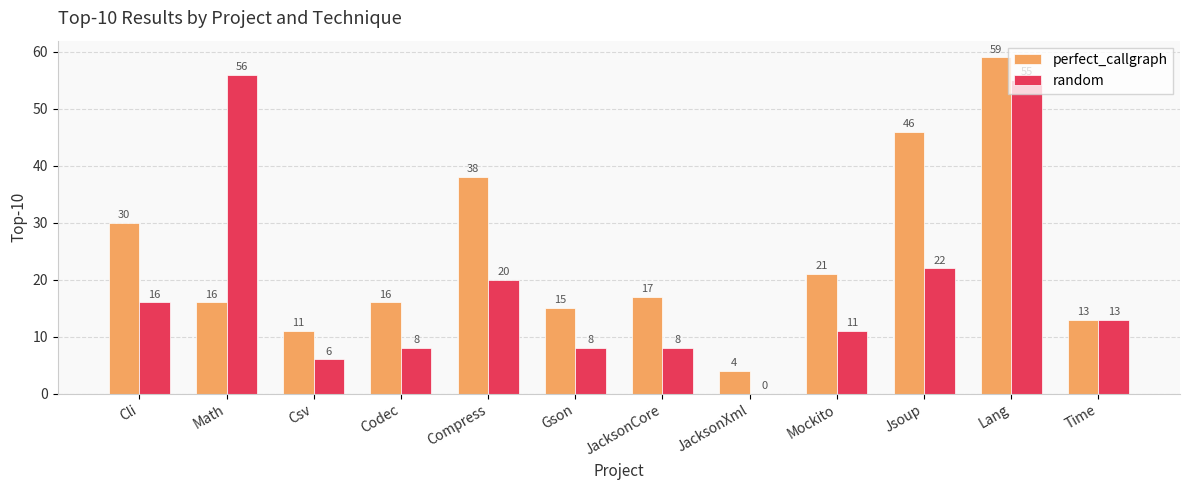

What is the maximum value for perfect_callgraph?

59